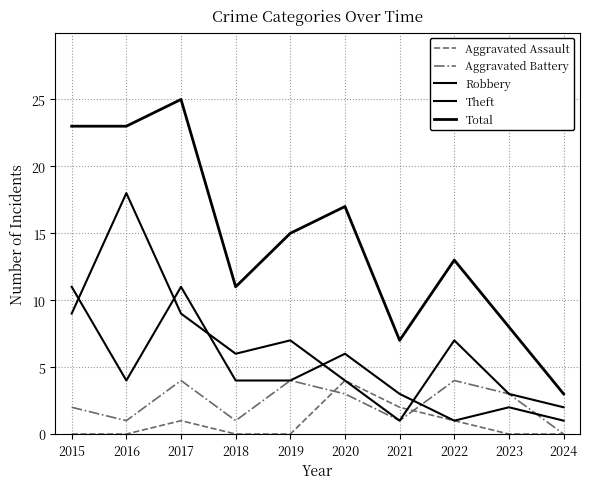

The Total series shows 7 at 2021. True or false?

True